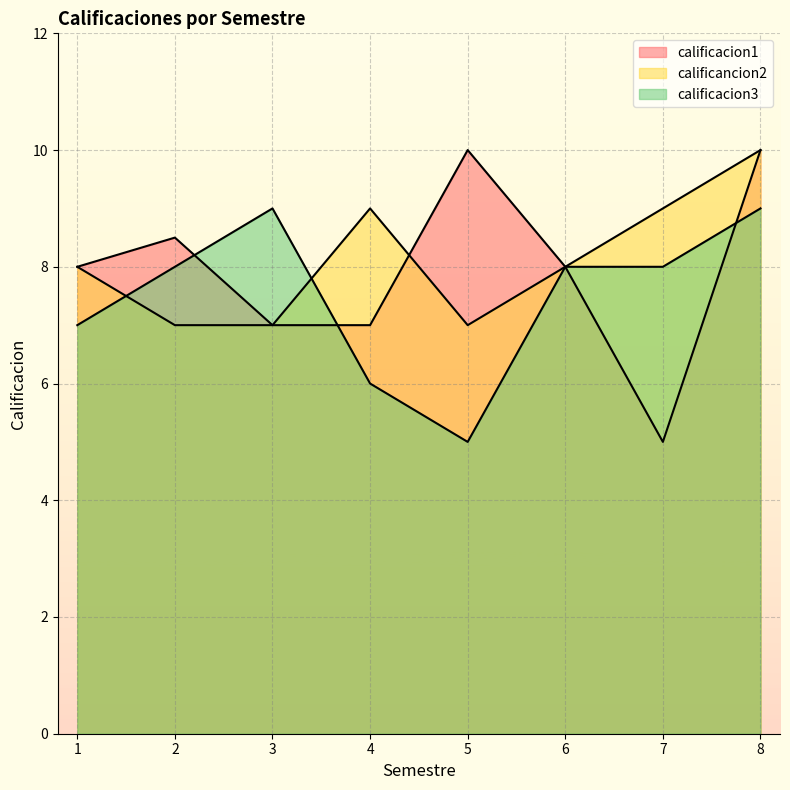

How many lines are shown in the chart?

3